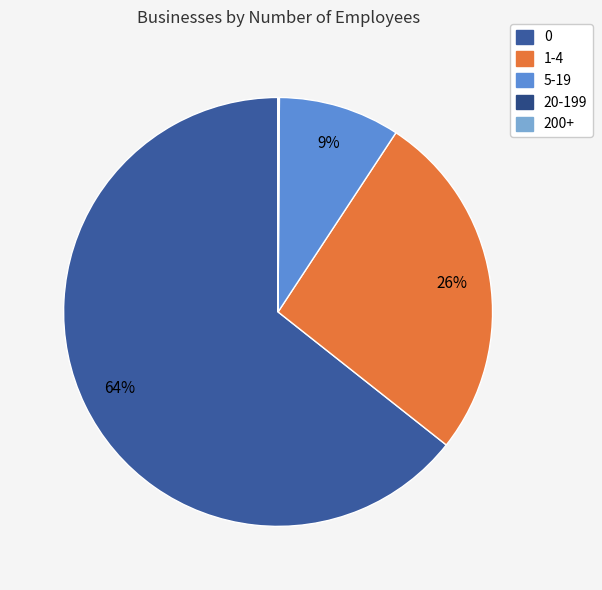

Between 200+ and 20-199, which is larger?

20-199